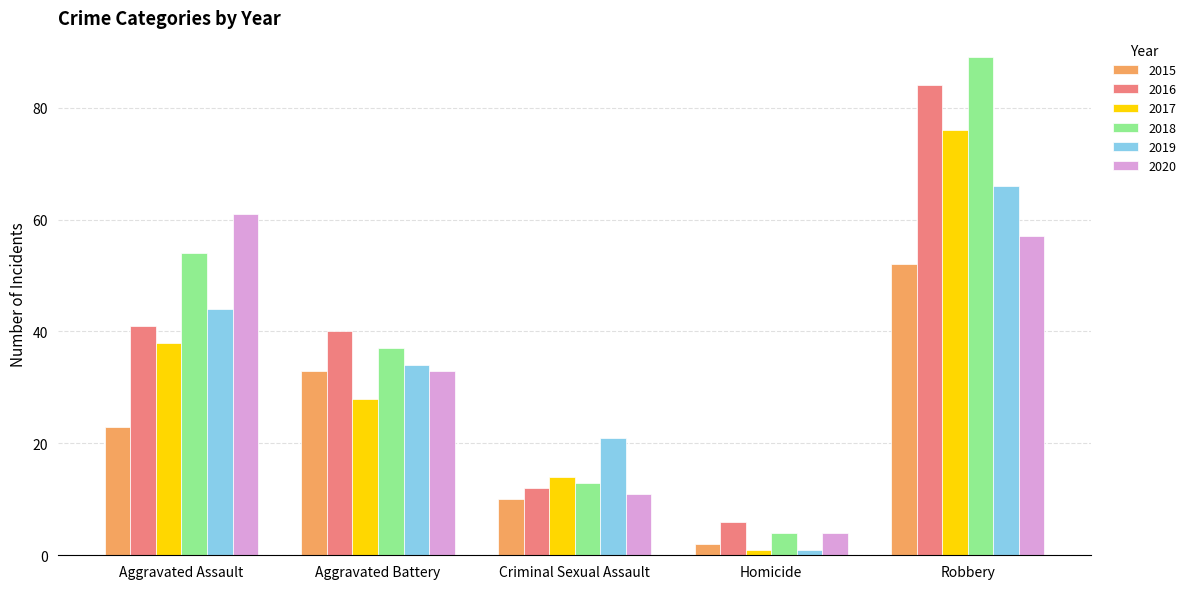

Where does the 2019 series first go above 34?

Aggravated Assault